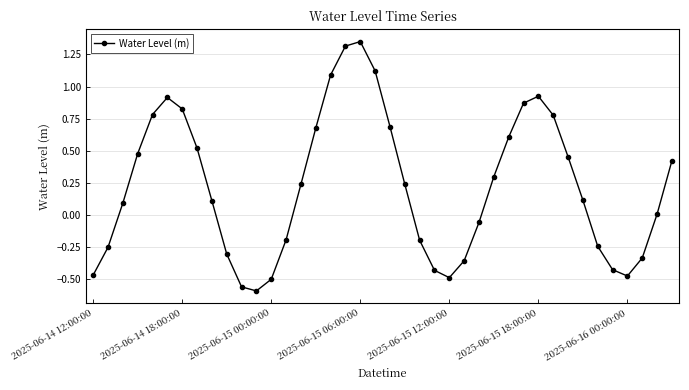

What is the sum of all values?

9.1